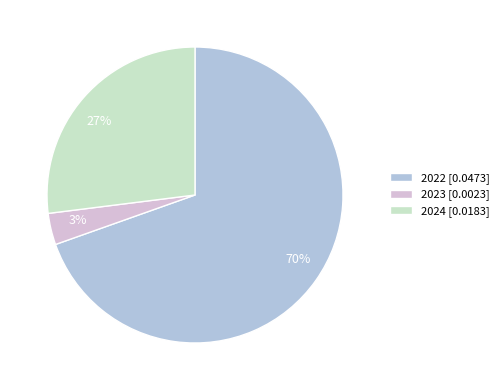

Which slice is the largest?

2022